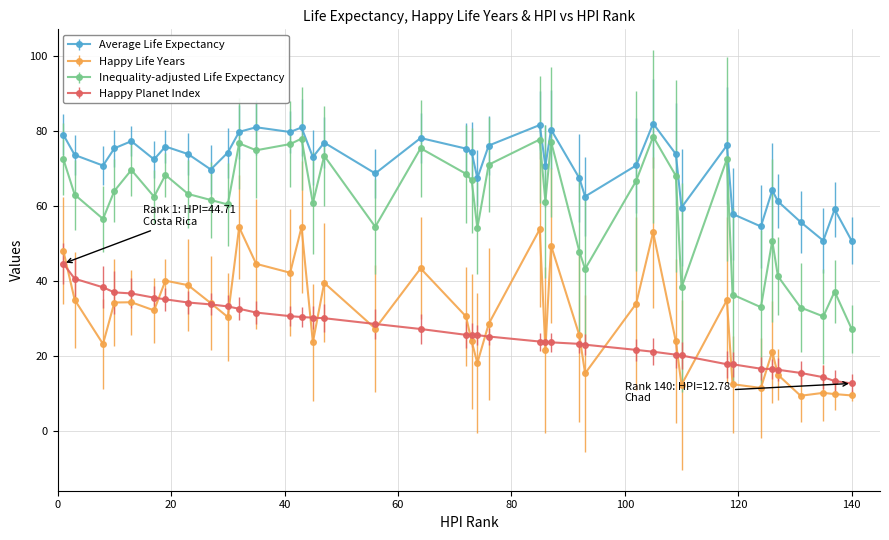

True or false: Happy Life Years and Inequality-adjusted Life Expectancy cross at least once.

False